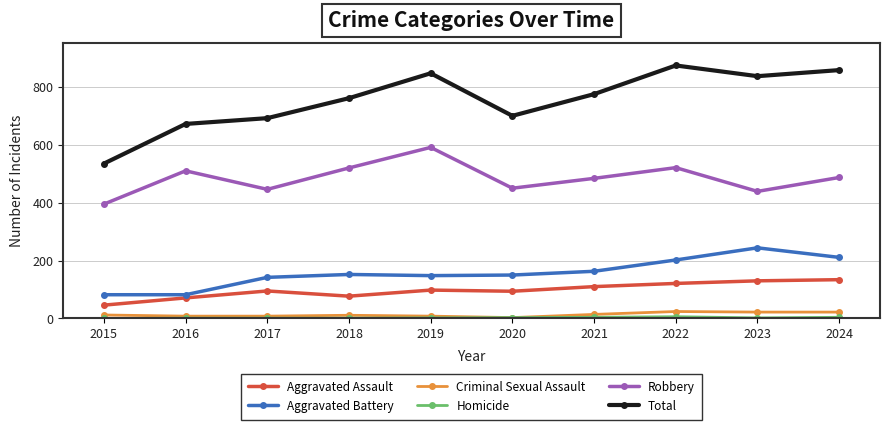

The Aggravated Assault series shows 161 at 2021. True or false?

False